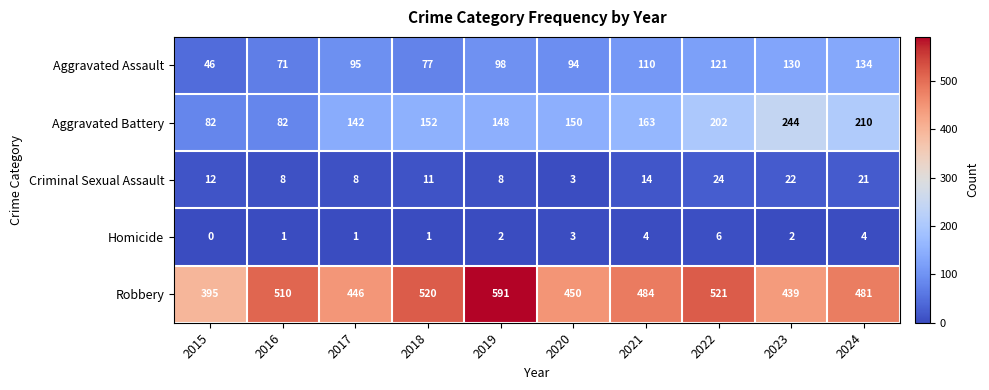

True or false: Homicide has a value of 1 at 2023.

False